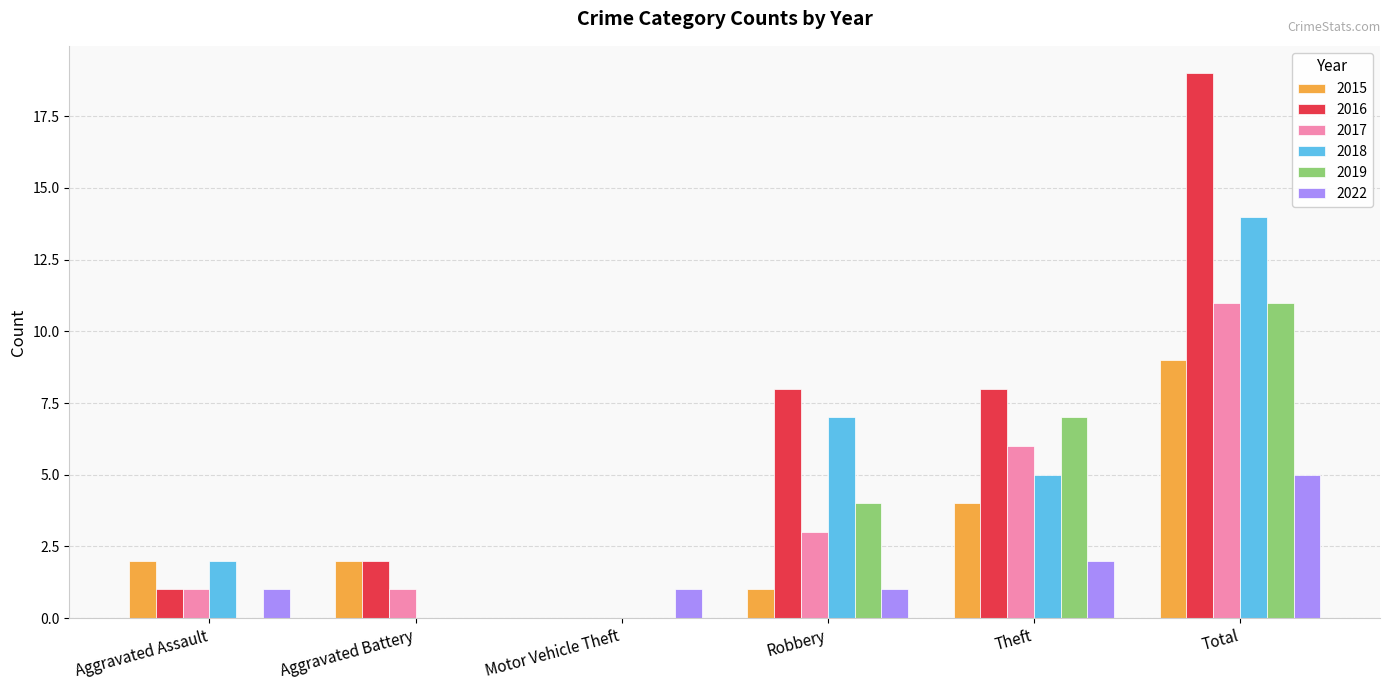

Which series has the largest total across all categories?

2016